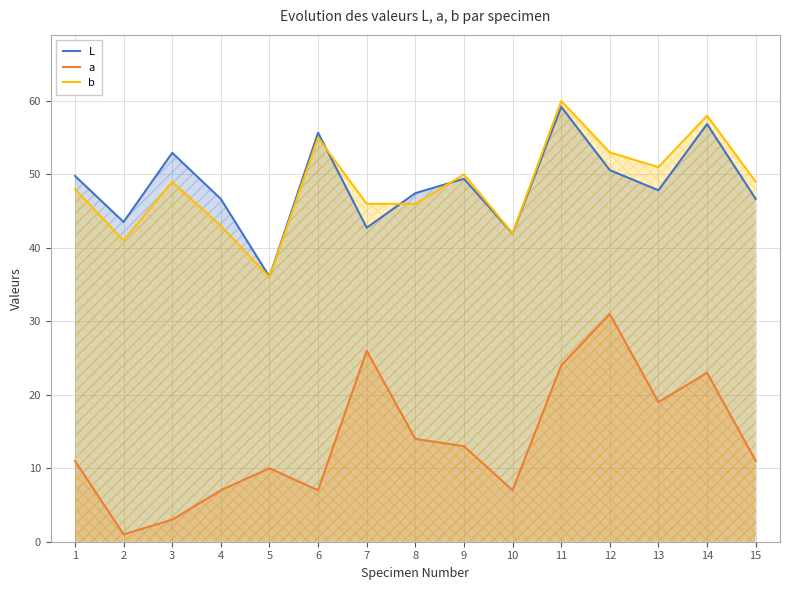

What is the lowest value of the b series?

36.0